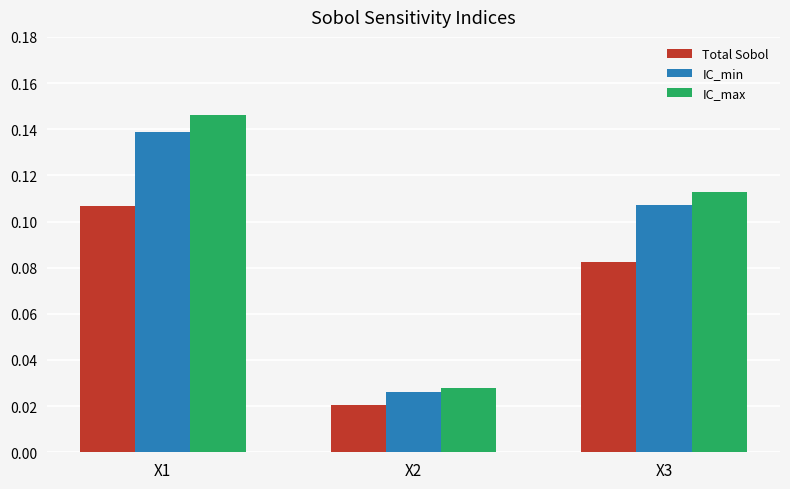

How many groups of bars are there?

3